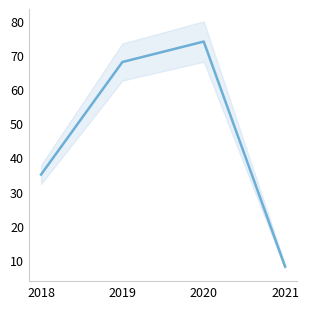

Approximately how many times larger is the value at 2019 compared to 2020?

0.9